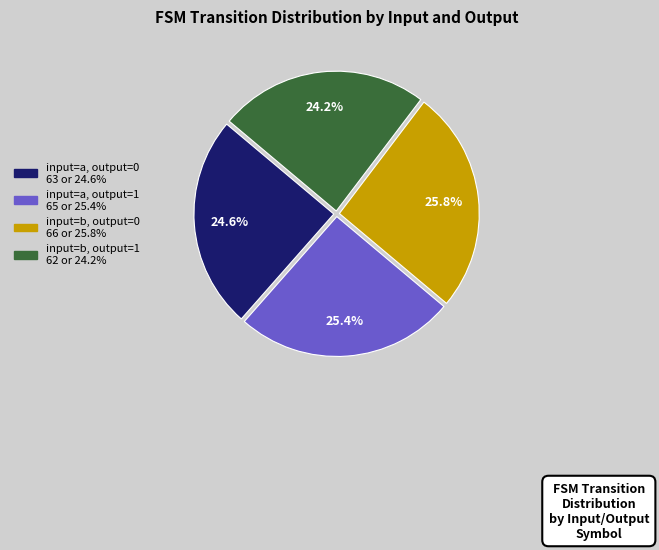

To the nearest percent, what portion does input=a, output=0 represent?

25%